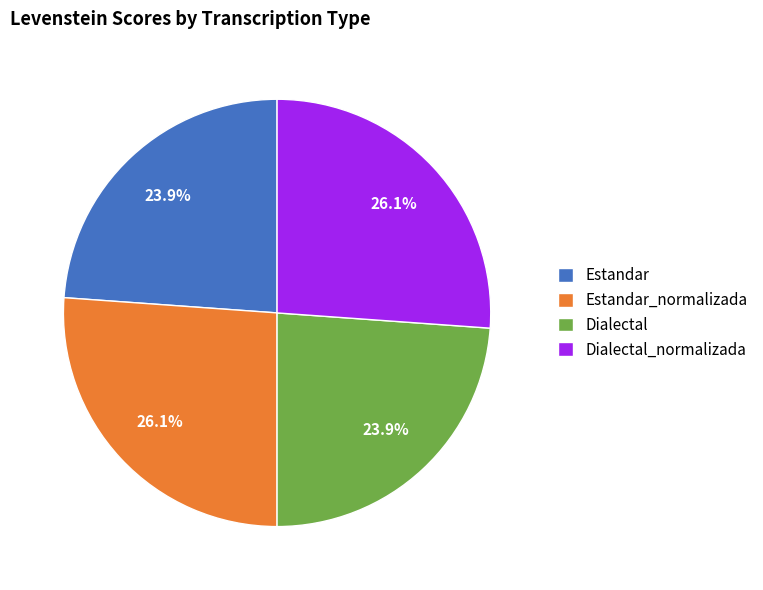

Between Dialectal and Estandar_normalizada, which is larger?

Estandar_normalizada